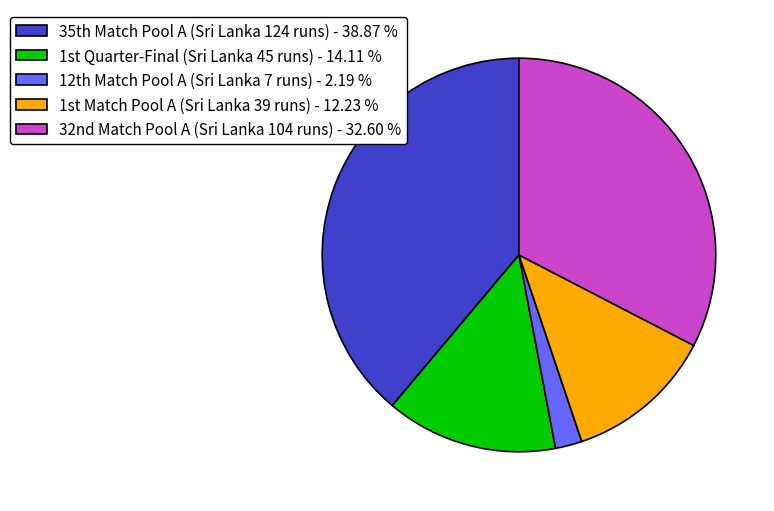

Which category has the biggest portion of the pie?

35th Match Pool A (Sri Lanka 124 runs)